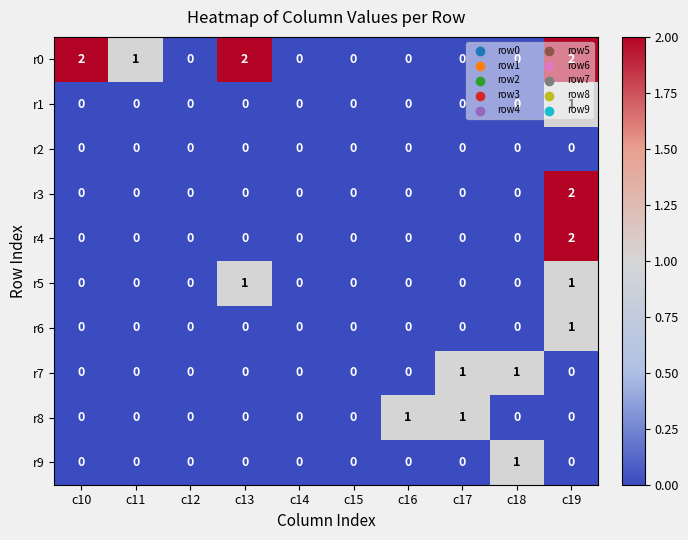

The r4 series shows 0 at c13. True or false?

True